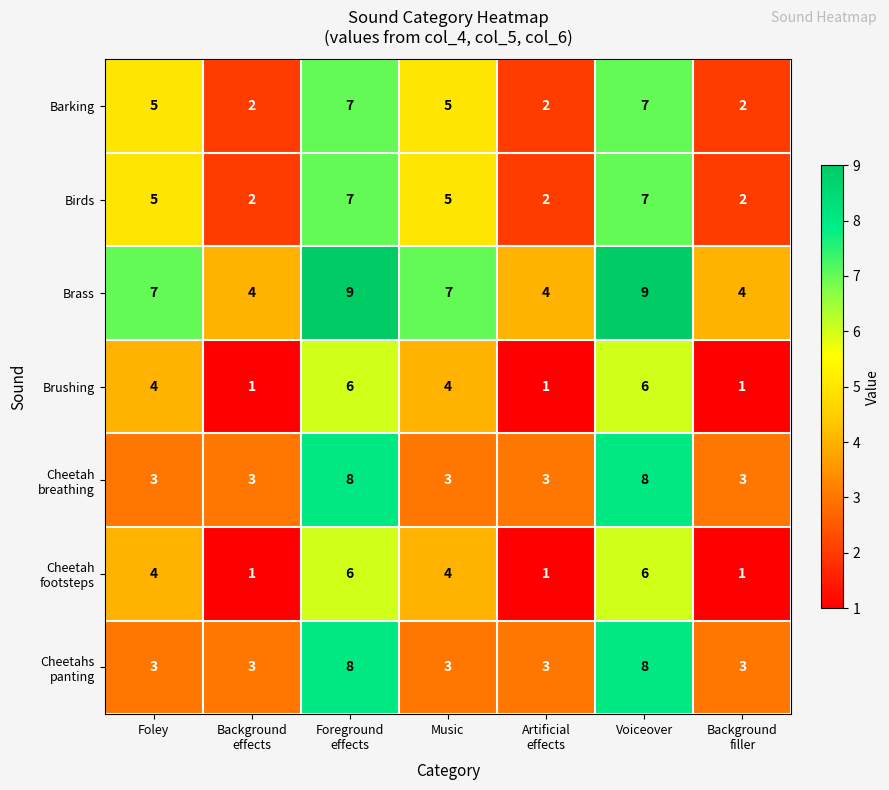

What is the highest value of the Brushing series?

6